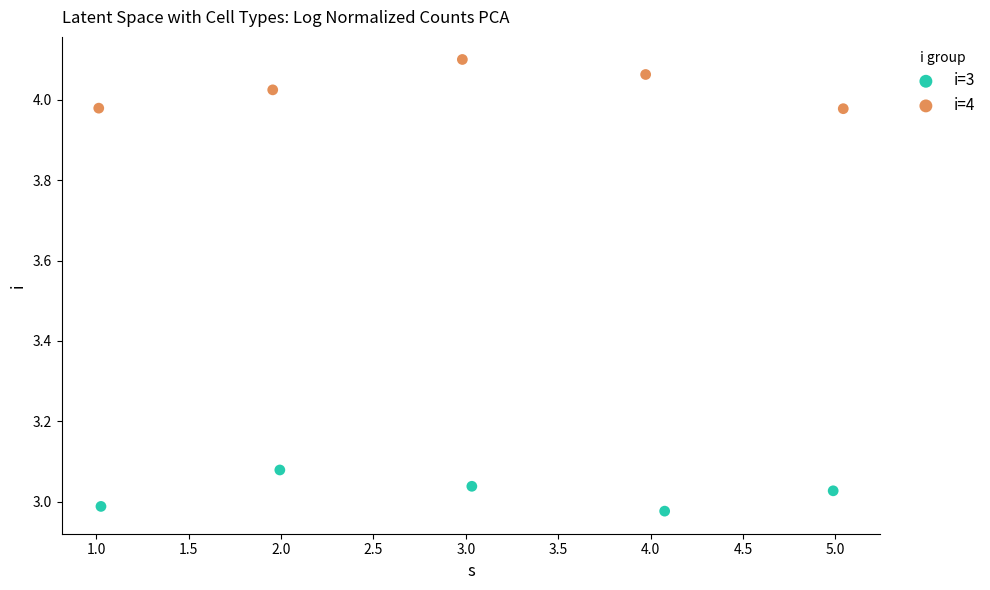

Which series contains the highest Y value?

i=4